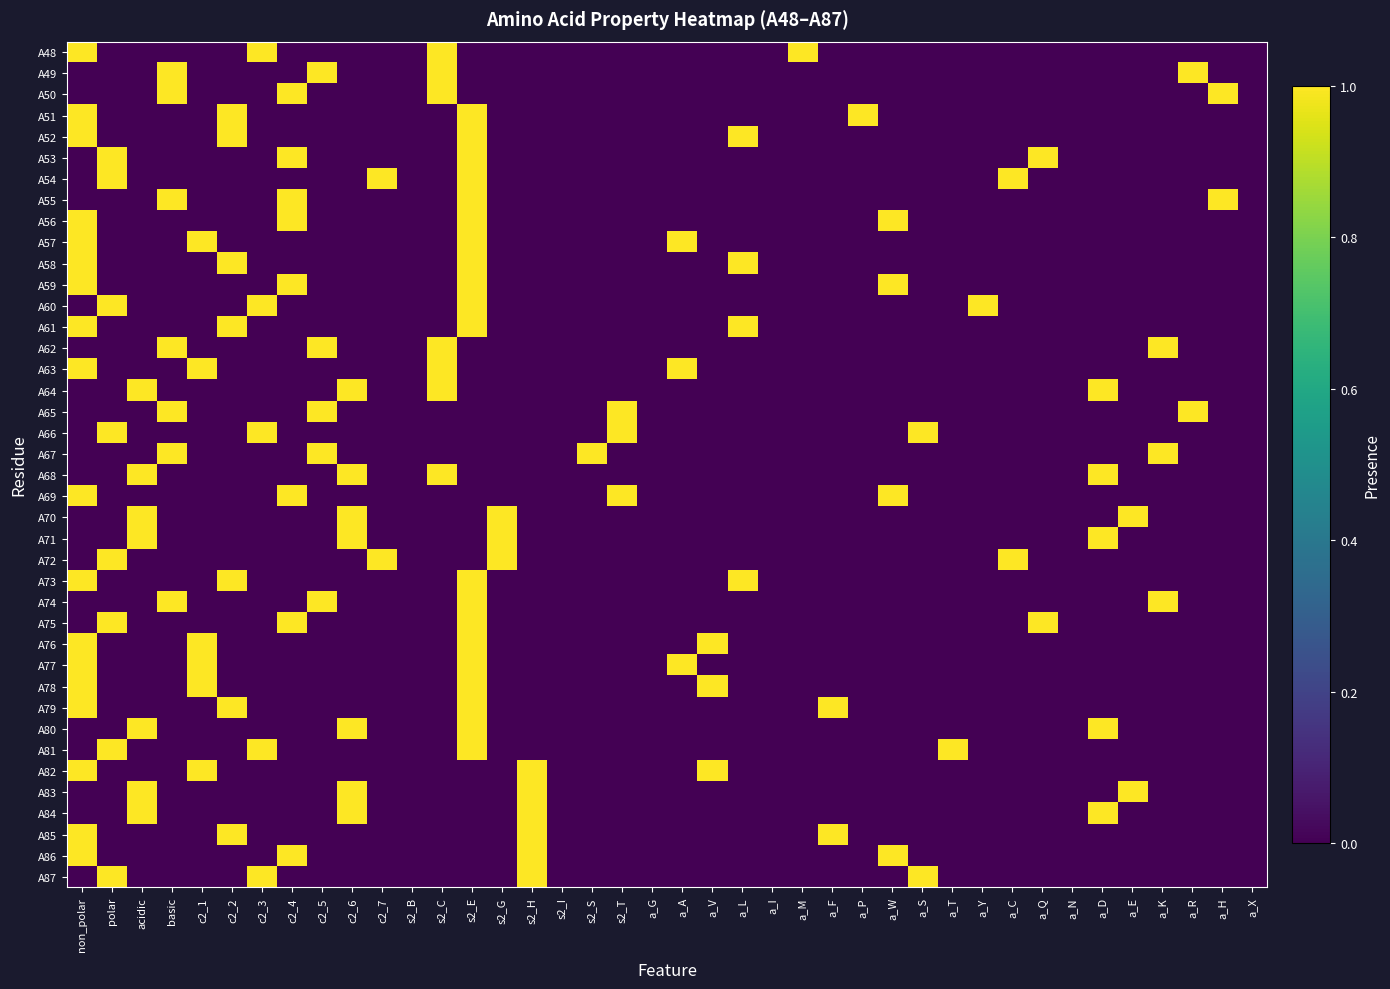

Reading left to right, transcribe all the data shown in this chart.

A48: non_polar=1	polar=0	acidic=0	basic=0	c2_1=0	c2_2=0	c2_3=1	c2_4=0	c2_5=0	c2_6=0	c2_7=0	s2_B=0	s2_C=1	s2_E=0	s2_G=0	s2_H=0	s2_I=0	s2_S=0	s2_T=0	a_G=0	a_A=0	a_V=0	a_L=0	a_I=0	a_M=1	a_F=0	a_P=0	a_W=0	a_S=0	a_T=0	a_Y=0	a_C=0	a_Q=0	a_N=0	a_D=0	a_E=0	a_K=0	a_R=0	a_H=0	a_X=0
A49: non_polar=0	polar=0	acidic=0	basic=1	c2_1=0	c2_2=0	c2_3=0	c2_4=0	c2_5=1	c2_6=0	c2_7=0	s2_B=0	s2_C=1	s2_E=0	s2_G=0	s2_H=0	s2_I=0	s2_S=0	s2_T=0	a_G=0	a_A=0	a_V=0	a_L=0	a_I=0	a_M=0	a_F=0	a_P=0	a_W=0	a_S=0	a_T=0	a_Y=0	a_C=0	a_Q=0	a_N=0	a_D=0	a_E=0	a_K=0	a_R=1	a_H=0	a_X=0
A50: non_polar=0	polar=0	acidic=0	basic=1	c2_1=0	c2_2=0	c2_3=0	c2_4=1	c2_5=0	c2_6=0	c2_7=0	s2_B=0	s2_C=1	s2_E=0	s2_G=0	s2_H=0	s2_I=0	s2_S=0	s2_T=0	a_G=0	a_A=0	a_V=0	a_L=0	a_I=0	a_M=0	a_F=0	a_P=0	a_W=0	a_S=0	a_T=0	a_Y=0	a_C=0	a_Q=0	a_N=0	a_D=0	a_E=0	a_K=0	a_R=0	a_H=1	a_X=0
A51: non_polar=1	polar=0	acidic=0	basic=0	c2_1=0	c2_2=1	c2_3=0	c2_4=0	c2_5=0	c2_6=0	c2_7=0	s2_B=0	s2_C=0	s2_E=1	s2_G=0	s2_H=0	s2_I=0	s2_S=0	s2_T=0	a_G=0	a_A=0	a_V=0	a_L=0	a_I=0	a_M=0	a_F=0	a_P=1	a_W=0	a_S=0	a_T=0	a_Y=0	a_C=0	a_Q=0	a_N=0	a_D=0	a_E=0	a_K=0	a_R=0	a_H=0	a_X=0
A52: non_polar=1	polar=0	acidic=0	basic=0	c2_1=0	c2_2=1	c2_3=0	c2_4=0	c2_5=0	c2_6=0	c2_7=0	s2_B=0	s2_C=0	s2_E=1	s2_G=0	s2_H=0	s2_I=0	s2_S=0	s2_T=0	a_G=0	a_A=0	a_V=0	a_L=1	a_I=0	a_M=0	a_F=0	a_P=0	a_W=0	a_S=0	a_T=0	a_Y=0	a_C=0	a_Q=0	a_N=0	a_D=0	a_E=0	a_K=0	a_R=0	a_H=0	a_X=0
A53: non_polar=0	polar=1	acidic=0	basic=0	c2_1=0	c2_2=0	c2_3=0	c2_4=1	c2_5=0	c2_6=0	c2_7=0	s2_B=0	s2_C=0	s2_E=1	s2_G=0	s2_H=0	s2_I=0	s2_S=0	s2_T=0	a_G=0	a_A=0	a_V=0	a_L=0	a_I=0	a_M=0	a_F=0	a_P=0	a_W=0	a_S=0	a_T=0	a_Y=0	a_C=0	a_Q=1	a_N=0	a_D=0	a_E=0	a_K=0	a_R=0	a_H=0	a_X=0
A54: non_polar=0	polar=1	acidic=0	basic=0	c2_1=0	c2_2=0	c2_3=0	c2_4=0	c2_5=0	c2_6=0	c2_7=1	s2_B=0	s2_C=0	s2_E=1	s2_G=0	s2_H=0	s2_I=0	s2_S=0	s2_T=0	a_G=0	a_A=0	a_V=0	a_L=0	a_I=0	a_M=0	a_F=0	a_P=0	a_W=0	a_S=0	a_T=0	a_Y=0	a_C=1	a_Q=0	a_N=0	a_D=0	a_E=0	a_K=0	a_R=0	a_H=0	a_X=0
A55: non_polar=0	polar=0	acidic=0	basic=1	c2_1=0	c2_2=0	c2_3=0	c2_4=1	c2_5=0	c2_6=0	c2_7=0	s2_B=0	s2_C=0	s2_E=1	s2_G=0	s2_H=0	s2_I=0	s2_S=0	s2_T=0	a_G=0	a_A=0	a_V=0	a_L=0	a_I=0	a_M=0	a_F=0	a_P=0	a_W=0	a_S=0	a_T=0	a_Y=0	a_C=0	a_Q=0	a_N=0	a_D=0	a_E=0	a_K=0	a_R=0	a_H=1	a_X=0
A56: non_polar=1	polar=0	acidic=0	basic=0	c2_1=0	c2_2=0	c2_3=0	c2_4=1	c2_5=0	c2_6=0	c2_7=0	s2_B=0	s2_C=0	s2_E=1	s2_G=0	s2_H=0	s2_I=0	s2_S=0	s2_T=0	a_G=0	a_A=0	a_V=0	a_L=0	a_I=0	a_M=0	a_F=0	a_P=0	a_W=1	a_S=0	a_T=0	a_Y=0	a_C=0	a_Q=0	a_N=0	a_D=0	a_E=0	a_K=0	a_R=0	a_H=0	a_X=0
A57: non_polar=1	polar=0	acidic=0	basic=0	c2_1=1	c2_2=0	c2_3=0	c2_4=0	c2_5=0	c2_6=0	c2_7=0	s2_B=0	s2_C=0	s2_E=1	s2_G=0	s2_H=0	s2_I=0	s2_S=0	s2_T=0	a_G=0	a_A=1	a_V=0	a_L=0	a_I=0	a_M=0	a_F=0	a_P=0	a_W=0	a_S=0	a_T=0	a_Y=0	a_C=0	a_Q=0	a_N=0	a_D=0	a_E=0	a_K=0	a_R=0	a_H=0	a_X=0
A58: non_polar=1	polar=0	acidic=0	basic=0	c2_1=0	c2_2=1	c2_3=0	c2_4=0	c2_5=0	c2_6=0	c2_7=0	s2_B=0	s2_C=0	s2_E=1	s2_G=0	s2_H=0	s2_I=0	s2_S=0	s2_T=0	a_G=0	a_A=0	a_V=0	a_L=1	a_I=0	a_M=0	a_F=0	a_P=0	a_W=0	a_S=0	a_T=0	a_Y=0	a_C=0	a_Q=0	a_N=0	a_D=0	a_E=0	a_K=0	a_R=0	a_H=0	a_X=0
A59: non_polar=1	polar=0	acidic=0	basic=0	c2_1=0	c2_2=0	c2_3=0	c2_4=1	c2_5=0	c2_6=0	c2_7=0	s2_B=0	s2_C=0	s2_E=1	s2_G=0	s2_H=0	s2_I=0	s2_S=0	s2_T=0	a_G=0	a_A=0	a_V=0	a_L=0	a_I=0	a_M=0	a_F=0	a_P=0	a_W=1	a_S=0	a_T=0	a_Y=0	a_C=0	a_Q=0	a_N=0	a_D=0	a_E=0	a_K=0	a_R=0	a_H=0	a_X=0
A60: non_polar=0	polar=1	acidic=0	basic=0	c2_1=0	c2_2=0	c2_3=1	c2_4=0	c2_5=0	c2_6=0	c2_7=0	s2_B=0	s2_C=0	s2_E=1	s2_G=0	s2_H=0	s2_I=0	s2_S=0	s2_T=0	a_G=0	a_A=0	a_V=0	a_L=0	a_I=0	a_M=0	a_F=0	a_P=0	a_W=0	a_S=0	a_T=0	a_Y=1	a_C=0	a_Q=0	a_N=0	a_D=0	a_E=0	a_K=0	a_R=0	a_H=0	a_X=0
A61: non_polar=1	polar=0	acidic=0	basic=0	c2_1=0	c2_2=1	c2_3=0	c2_4=0	c2_5=0	c2_6=0	c2_7=0	s2_B=0	s2_C=0	s2_E=1	s2_G=0	s2_H=0	s2_I=0	s2_S=0	s2_T=0	a_G=0	a_A=0	a_V=0	a_L=1	a_I=0	a_M=0	a_F=0	a_P=0	a_W=0	a_S=0	a_T=0	a_Y=0	a_C=0	a_Q=0	a_N=0	a_D=0	a_E=0	a_K=0	a_R=0	a_H=0	a_X=0
A62: non_polar=0	polar=0	acidic=0	basic=1	c2_1=0	c2_2=0	c2_3=0	c2_4=0	c2_5=1	c2_6=0	c2_7=0	s2_B=0	s2_C=1	s2_E=0	s2_G=0	s2_H=0	s2_I=0	s2_S=0	s2_T=0	a_G=0	a_A=0	a_V=0	a_L=0	a_I=0	a_M=0	a_F=0	a_P=0	a_W=0	a_S=0	a_T=0	a_Y=0	a_C=0	a_Q=0	a_N=0	a_D=0	a_E=0	a_K=1	a_R=0	a_H=0	a_X=0
A63: non_polar=1	polar=0	acidic=0	basic=0	c2_1=1	c2_2=0	c2_3=0	c2_4=0	c2_5=0	c2_6=0	c2_7=0	s2_B=0	s2_C=1	s2_E=0	s2_G=0	s2_H=0	s2_I=0	s2_S=0	s2_T=0	a_G=0	a_A=1	a_V=0	a_L=0	a_I=0	a_M=0	a_F=0	a_P=0	a_W=0	a_S=0	a_T=0	a_Y=0	a_C=0	a_Q=0	a_N=0	a_D=0	a_E=0	a_K=0	a_R=0	a_H=0	a_X=0
A64: non_polar=0	polar=0	acidic=1	basic=0	c2_1=0	c2_2=0	c2_3=0	c2_4=0	c2_5=0	c2_6=1	c2_7=0	s2_B=0	s2_C=1	s2_E=0	s2_G=0	s2_H=0	s2_I=0	s2_S=0	s2_T=0	a_G=0	a_A=0	a_V=0	a_L=0	a_I=0	a_M=0	a_F=0	a_P=0	a_W=0	a_S=0	a_T=0	a_Y=0	a_C=0	a_Q=0	a_N=0	a_D=1	a_E=0	a_K=0	a_R=0	a_H=0	a_X=0
A65: non_polar=0	polar=0	acidic=0	basic=1	c2_1=0	c2_2=0	c2_3=0	c2_4=0	c2_5=1	c2_6=0	c2_7=0	s2_B=0	s2_C=0	s2_E=0	s2_G=0	s2_H=0	s2_I=0	s2_S=0	s2_T=1	a_G=0	a_A=0	a_V=0	a_L=0	a_I=0	a_M=0	a_F=0	a_P=0	a_W=0	a_S=0	a_T=0	a_Y=0	a_C=0	a_Q=0	a_N=0	a_D=0	a_E=0	a_K=0	a_R=1	a_H=0	a_X=0
A66: non_polar=0	polar=1	acidic=0	basic=0	c2_1=0	c2_2=0	c2_3=1	c2_4=0	c2_5=0	c2_6=0	c2_7=0	s2_B=0	s2_C=0	s2_E=0	s2_G=0	s2_H=0	s2_I=0	s2_S=0	s2_T=1	a_G=0	a_A=0	a_V=0	a_L=0	a_I=0	a_M=0	a_F=0	a_P=0	a_W=0	a_S=1	a_T=0	a_Y=0	a_C=0	a_Q=0	a_N=0	a_D=0	a_E=0	a_K=0	a_R=0	a_H=0	a_X=0
A67: non_polar=0	polar=0	acidic=0	basic=1	c2_1=0	c2_2=0	c2_3=0	c2_4=0	c2_5=1	c2_6=0	c2_7=0	s2_B=0	s2_C=0	s2_E=0	s2_G=0	s2_H=0	s2_I=0	s2_S=1	s2_T=0	a_G=0	a_A=0	a_V=0	a_L=0	a_I=0	a_M=0	a_F=0	a_P=0	a_W=0	a_S=0	a_T=0	a_Y=0	a_C=0	a_Q=0	a_N=0	a_D=0	a_E=0	a_K=1	a_R=0	a_H=0	a_X=0
A68: non_polar=0	polar=0	acidic=1	basic=0	c2_1=0	c2_2=0	c2_3=0	c2_4=0	c2_5=0	c2_6=1	c2_7=0	s2_B=0	s2_C=1	s2_E=0	s2_G=0	s2_H=0	s2_I=0	s2_S=0	s2_T=0	a_G=0	a_A=0	a_V=0	a_L=0	a_I=0	a_M=0	a_F=0	a_P=0	a_W=0	a_S=0	a_T=0	a_Y=0	a_C=0	a_Q=0	a_N=0	a_D=1	a_E=0	a_K=0	a_R=0	a_H=0	a_X=0
A69: non_polar=1	polar=0	acidic=0	basic=0	c2_1=0	c2_2=0	c2_3=0	c2_4=1	c2_5=0	c2_6=0	c2_7=0	s2_B=0	s2_C=0	s2_E=0	s2_G=0	s2_H=0	s2_I=0	s2_S=0	s2_T=1	a_G=0	a_A=0	a_V=0	a_L=0	a_I=0	a_M=0	a_F=0	a_P=0	a_W=1	a_S=0	a_T=0	a_Y=0	a_C=0	a_Q=0	a_N=0	a_D=0	a_E=0	a_K=0	a_R=0	a_H=0	a_X=0
A70: non_polar=0	polar=0	acidic=1	basic=0	c2_1=0	c2_2=0	c2_3=0	c2_4=0	c2_5=0	c2_6=1	c2_7=0	s2_B=0	s2_C=0	s2_E=0	s2_G=1	s2_H=0	s2_I=0	s2_S=0	s2_T=0	a_G=0	a_A=0	a_V=0	a_L=0	a_I=0	a_M=0	a_F=0	a_P=0	a_W=0	a_S=0	a_T=0	a_Y=0	a_C=0	a_Q=0	a_N=0	a_D=0	a_E=1	a_K=0	a_R=0	a_H=0	a_X=0
A71: non_polar=0	polar=0	acidic=1	basic=0	c2_1=0	c2_2=0	c2_3=0	c2_4=0	c2_5=0	c2_6=1	c2_7=0	s2_B=0	s2_C=0	s2_E=0	s2_G=1	s2_H=0	s2_I=0	s2_S=0	s2_T=0	a_G=0	a_A=0	a_V=0	a_L=0	a_I=0	a_M=0	a_F=0	a_P=0	a_W=0	a_S=0	a_T=0	a_Y=0	a_C=0	a_Q=0	a_N=0	a_D=1	a_E=0	a_K=0	a_R=0	a_H=0	a_X=0
A72: non_polar=0	polar=1	acidic=0	basic=0	c2_1=0	c2_2=0	c2_3=0	c2_4=0	c2_5=0	c2_6=0	c2_7=1	s2_B=0	s2_C=0	s2_E=0	s2_G=1	s2_H=0	s2_I=0	s2_S=0	s2_T=0	a_G=0	a_A=0	a_V=0	a_L=0	a_I=0	a_M=0	a_F=0	a_P=0	a_W=0	a_S=0	a_T=0	a_Y=0	a_C=1	a_Q=0	a_N=0	a_D=0	a_E=0	a_K=0	a_R=0	a_H=0	a_X=0
A73: non_polar=1	polar=0	acidic=0	basic=0	c2_1=0	c2_2=1	c2_3=0	c2_4=0	c2_5=0	c2_6=0	c2_7=0	s2_B=0	s2_C=0	s2_E=1	s2_G=0	s2_H=0	s2_I=0	s2_S=0	s2_T=0	a_G=0	a_A=0	a_V=0	a_L=1	a_I=0	a_M=0	a_F=0	a_P=0	a_W=0	a_S=0	a_T=0	a_Y=0	a_C=0	a_Q=0	a_N=0	a_D=0	a_E=0	a_K=0	a_R=0	a_H=0	a_X=0
A74: non_polar=0	polar=0	acidic=0	basic=1	c2_1=0	c2_2=0	c2_3=0	c2_4=0	c2_5=1	c2_6=0	c2_7=0	s2_B=0	s2_C=0	s2_E=1	s2_G=0	s2_H=0	s2_I=0	s2_S=0	s2_T=0	a_G=0	a_A=0	a_V=0	a_L=0	a_I=0	a_M=0	a_F=0	a_P=0	a_W=0	a_S=0	a_T=0	a_Y=0	a_C=0	a_Q=0	a_N=0	a_D=0	a_E=0	a_K=1	a_R=0	a_H=0	a_X=0
A75: non_polar=0	polar=1	acidic=0	basic=0	c2_1=0	c2_2=0	c2_3=0	c2_4=1	c2_5=0	c2_6=0	c2_7=0	s2_B=0	s2_C=0	s2_E=1	s2_G=0	s2_H=0	s2_I=0	s2_S=0	s2_T=0	a_G=0	a_A=0	a_V=0	a_L=0	a_I=0	a_M=0	a_F=0	a_P=0	a_W=0	a_S=0	a_T=0	a_Y=0	a_C=0	a_Q=1	a_N=0	a_D=0	a_E=0	a_K=0	a_R=0	a_H=0	a_X=0
A76: non_polar=1	polar=0	acidic=0	basic=0	c2_1=1	c2_2=0	c2_3=0	c2_4=0	c2_5=0	c2_6=0	c2_7=0	s2_B=0	s2_C=0	s2_E=1	s2_G=0	s2_H=0	s2_I=0	s2_S=0	s2_T=0	a_G=0	a_A=0	a_V=1	a_L=0	a_I=0	a_M=0	a_F=0	a_P=0	a_W=0	a_S=0	a_T=0	a_Y=0	a_C=0	a_Q=0	a_N=0	a_D=0	a_E=0	a_K=0	a_R=0	a_H=0	a_X=0
A77: non_polar=1	polar=0	acidic=0	basic=0	c2_1=1	c2_2=0	c2_3=0	c2_4=0	c2_5=0	c2_6=0	c2_7=0	s2_B=0	s2_C=0	s2_E=1	s2_G=0	s2_H=0	s2_I=0	s2_S=0	s2_T=0	a_G=0	a_A=1	a_V=0	a_L=0	a_I=0	a_M=0	a_F=0	a_P=0	a_W=0	a_S=0	a_T=0	a_Y=0	a_C=0	a_Q=0	a_N=0	a_D=0	a_E=0	a_K=0	a_R=0	a_H=0	a_X=0
A78: non_polar=1	polar=0	acidic=0	basic=0	c2_1=1	c2_2=0	c2_3=0	c2_4=0	c2_5=0	c2_6=0	c2_7=0	s2_B=0	s2_C=0	s2_E=1	s2_G=0	s2_H=0	s2_I=0	s2_S=0	s2_T=0	a_G=0	a_A=0	a_V=1	a_L=0	a_I=0	a_M=0	a_F=0	a_P=0	a_W=0	a_S=0	a_T=0	a_Y=0	a_C=0	a_Q=0	a_N=0	a_D=0	a_E=0	a_K=0	a_R=0	a_H=0	a_X=0
A79: non_polar=1	polar=0	acidic=0	basic=0	c2_1=0	c2_2=1	c2_3=0	c2_4=0	c2_5=0	c2_6=0	c2_7=0	s2_B=0	s2_C=0	s2_E=1	s2_G=0	s2_H=0	s2_I=0	s2_S=0	s2_T=0	a_G=0	a_A=0	a_V=0	a_L=0	a_I=0	a_M=0	a_F=1	a_P=0	a_W=0	a_S=0	a_T=0	a_Y=0	a_C=0	a_Q=0	a_N=0	a_D=0	a_E=0	a_K=0	a_R=0	a_H=0	a_X=0
A80: non_polar=0	polar=0	acidic=1	basic=0	c2_1=0	c2_2=0	c2_3=0	c2_4=0	c2_5=0	c2_6=1	c2_7=0	s2_B=0	s2_C=0	s2_E=1	s2_G=0	s2_H=0	s2_I=0	s2_S=0	s2_T=0	a_G=0	a_A=0	a_V=0	a_L=0	a_I=0	a_M=0	a_F=0	a_P=0	a_W=0	a_S=0	a_T=0	a_Y=0	a_C=0	a_Q=0	a_N=0	a_D=1	a_E=0	a_K=0	a_R=0	a_H=0	a_X=0
A81: non_polar=0	polar=1	acidic=0	basic=0	c2_1=0	c2_2=0	c2_3=1	c2_4=0	c2_5=0	c2_6=0	c2_7=0	s2_B=0	s2_C=0	s2_E=1	s2_G=0	s2_H=0	s2_I=0	s2_S=0	s2_T=0	a_G=0	a_A=0	a_V=0	a_L=0	a_I=0	a_M=0	a_F=0	a_P=0	a_W=0	a_S=0	a_T=1	a_Y=0	a_C=0	a_Q=0	a_N=0	a_D=0	a_E=0	a_K=0	a_R=0	a_H=0	a_X=0
A82: non_polar=1	polar=0	acidic=0	basic=0	c2_1=1	c2_2=0	c2_3=0	c2_4=0	c2_5=0	c2_6=0	c2_7=0	s2_B=0	s2_C=0	s2_E=0	s2_G=0	s2_H=1	s2_I=0	s2_S=0	s2_T=0	a_G=0	a_A=0	a_V=1	a_L=0	a_I=0	a_M=0	a_F=0	a_P=0	a_W=0	a_S=0	a_T=0	a_Y=0	a_C=0	a_Q=0	a_N=0	a_D=0	a_E=0	a_K=0	a_R=0	a_H=0	a_X=0
A83: non_polar=0	polar=0	acidic=1	basic=0	c2_1=0	c2_2=0	c2_3=0	c2_4=0	c2_5=0	c2_6=1	c2_7=0	s2_B=0	s2_C=0	s2_E=0	s2_G=0	s2_H=1	s2_I=0	s2_S=0	s2_T=0	a_G=0	a_A=0	a_V=0	a_L=0	a_I=0	a_M=0	a_F=0	a_P=0	a_W=0	a_S=0	a_T=0	a_Y=0	a_C=0	a_Q=0	a_N=0	a_D=0	a_E=1	a_K=0	a_R=0	a_H=0	a_X=0
A84: non_polar=0	polar=0	acidic=1	basic=0	c2_1=0	c2_2=0	c2_3=0	c2_4=0	c2_5=0	c2_6=1	c2_7=0	s2_B=0	s2_C=0	s2_E=0	s2_G=0	s2_H=1	s2_I=0	s2_S=0	s2_T=0	a_G=0	a_A=0	a_V=0	a_L=0	a_I=0	a_M=0	a_F=0	a_P=0	a_W=0	a_S=0	a_T=0	a_Y=0	a_C=0	a_Q=0	a_N=0	a_D=1	a_E=0	a_K=0	a_R=0	a_H=0	a_X=0
A85: non_polar=1	polar=0	acidic=0	basic=0	c2_1=0	c2_2=1	c2_3=0	c2_4=0	c2_5=0	c2_6=0	c2_7=0	s2_B=0	s2_C=0	s2_E=0	s2_G=0	s2_H=1	s2_I=0	s2_S=0	s2_T=0	a_G=0	a_A=0	a_V=0	a_L=0	a_I=0	a_M=0	a_F=1	a_P=0	a_W=0	a_S=0	a_T=0	a_Y=0	a_C=0	a_Q=0	a_N=0	a_D=0	a_E=0	a_K=0	a_R=0	a_H=0	a_X=0
A86: non_polar=1	polar=0	acidic=0	basic=0	c2_1=0	c2_2=0	c2_3=0	c2_4=1	c2_5=0	c2_6=0	c2_7=0	s2_B=0	s2_C=0	s2_E=0	s2_G=0	s2_H=1	s2_I=0	s2_S=0	s2_T=0	a_G=0	a_A=0	a_V=0	a_L=0	a_I=0	a_M=0	a_F=0	a_P=0	a_W=1	a_S=0	a_T=0	a_Y=0	a_C=0	a_Q=0	a_N=0	a_D=0	a_E=0	a_K=0	a_R=0	a_H=0	a_X=0
A87: non_polar=0	polar=1	acidic=0	basic=0	c2_1=0	c2_2=0	c2_3=1	c2_4=0	c2_5=0	c2_6=0	c2_7=0	s2_B=0	s2_C=0	s2_E=0	s2_G=0	s2_H=1	s2_I=0	s2_S=0	s2_T=0	a_G=0	a_A=0	a_V=0	a_L=0	a_I=0	a_M=0	a_F=0	a_P=0	a_W=0	a_S=1	a_T=0	a_Y=0	a_C=0	a_Q=0	a_N=0	a_D=0	a_E=0	a_K=0	a_R=0	a_H=0	a_X=0